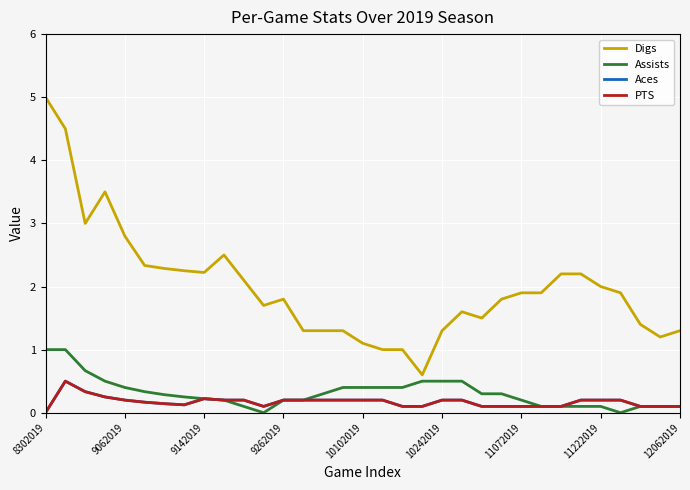

At how many categories does at least one series exceed 2?

13